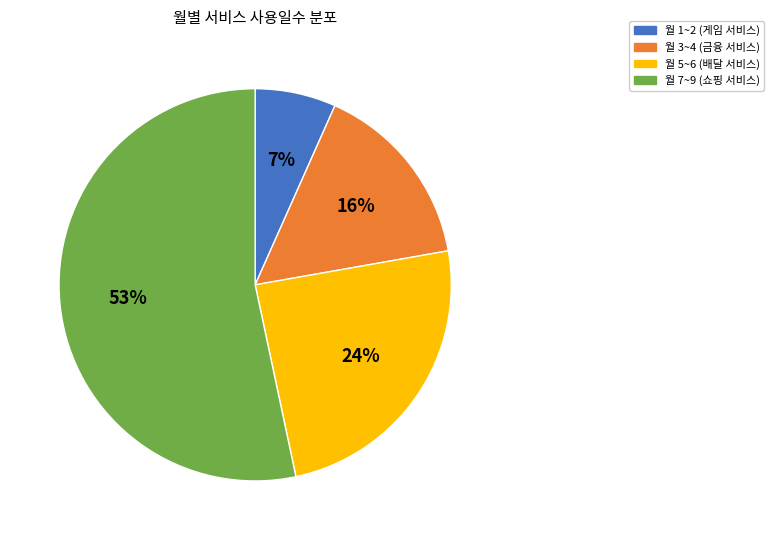

Is the sum of 월 1~2 (게임 서비스) and 월 7~9 (쇼핑 서비스) greater than half?

Yes